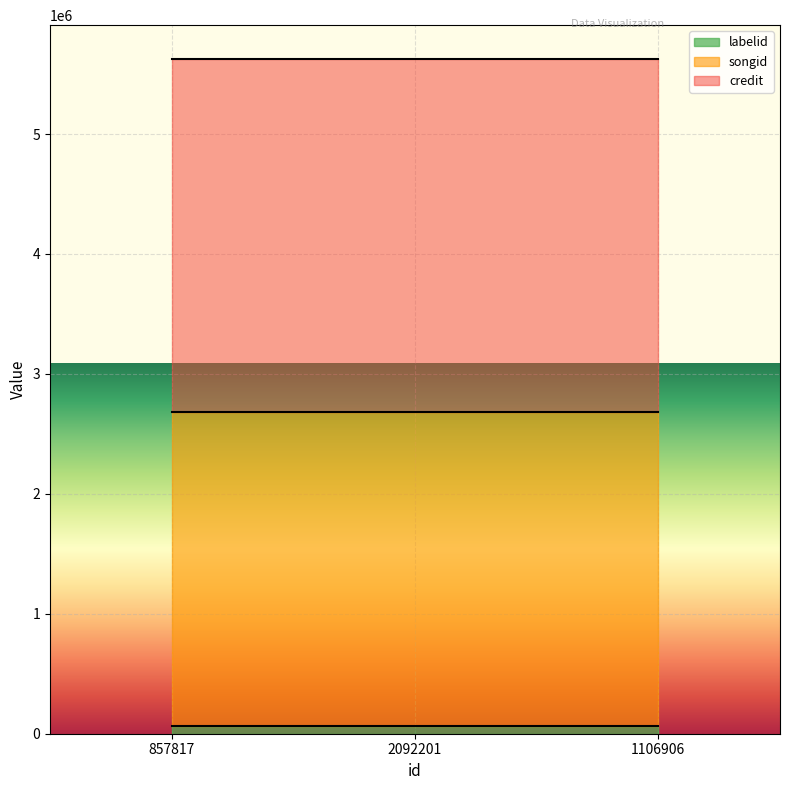

Where is credit nearest to the value 2940618?

857817